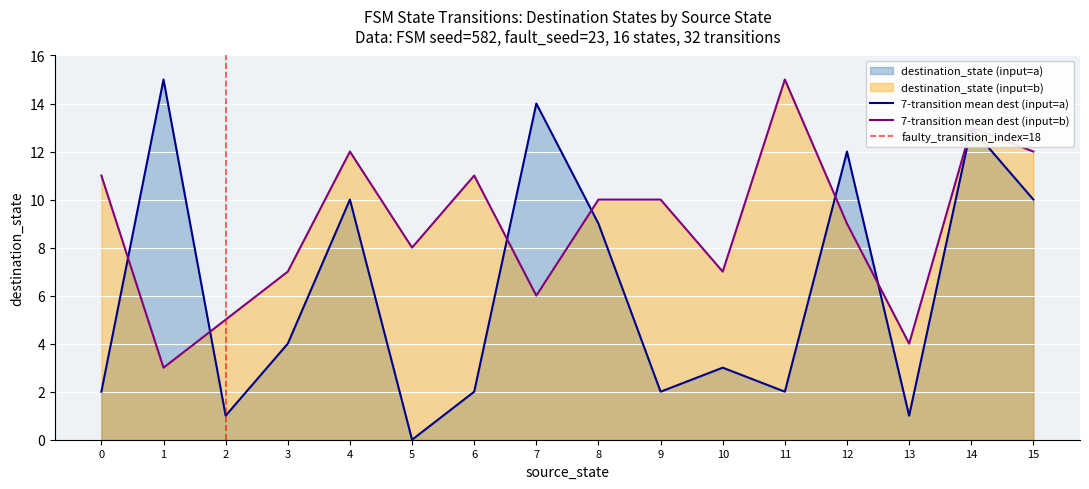

Is the value of 7-transition mean dest (input=a) at 13 greater than the value of 7-transition mean dest (input=b) at 7?

No